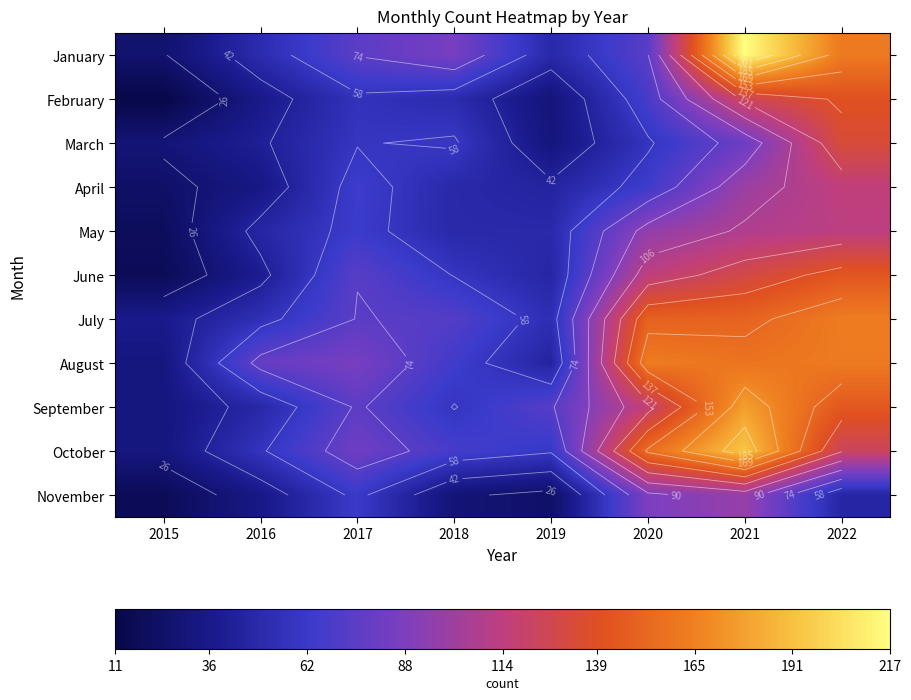

What is the sum of the August values at 2019 and 2021?

204